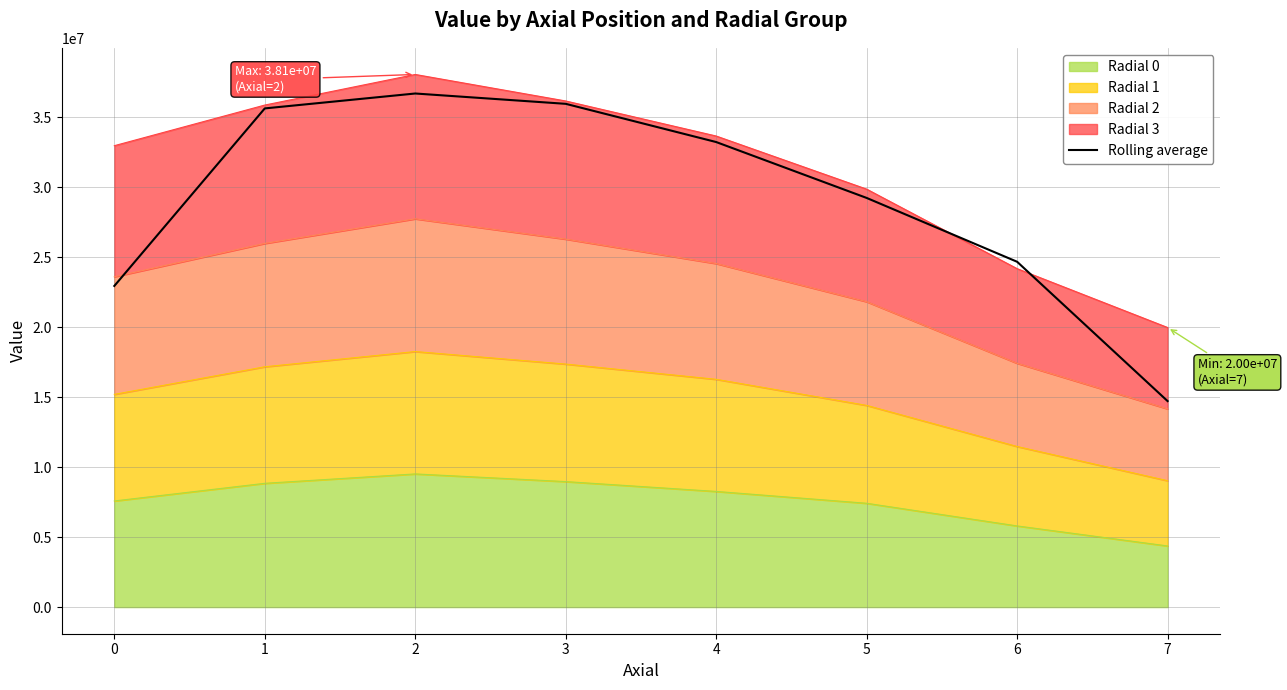

Does the chart have visible grid lines?

Yes